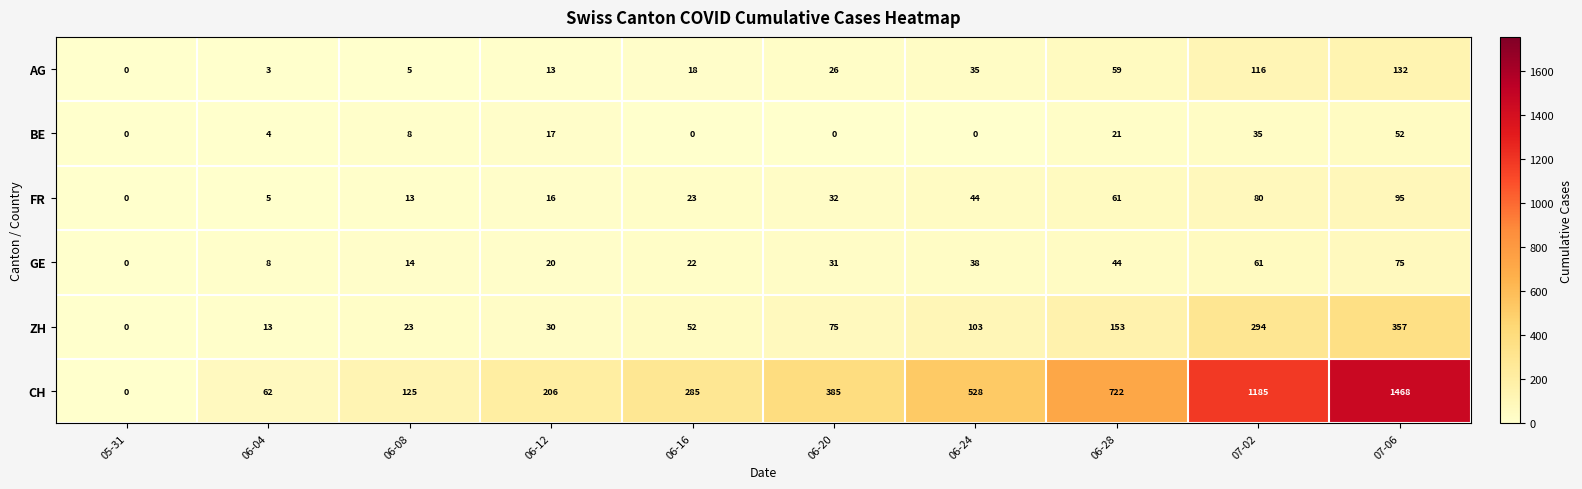

At which category is the sum across all series the highest?

07-06